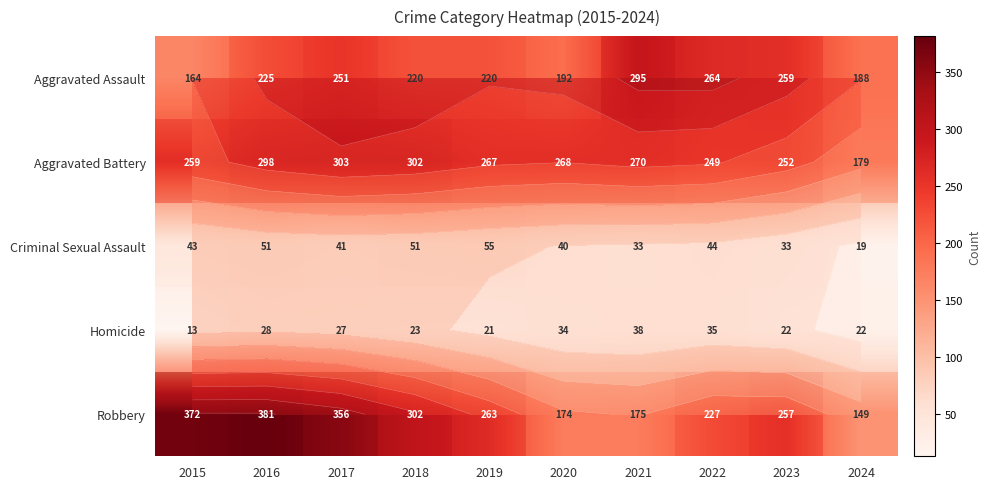

The Criminal Sexual Assault series shows 35 at 2019. True or false?

False